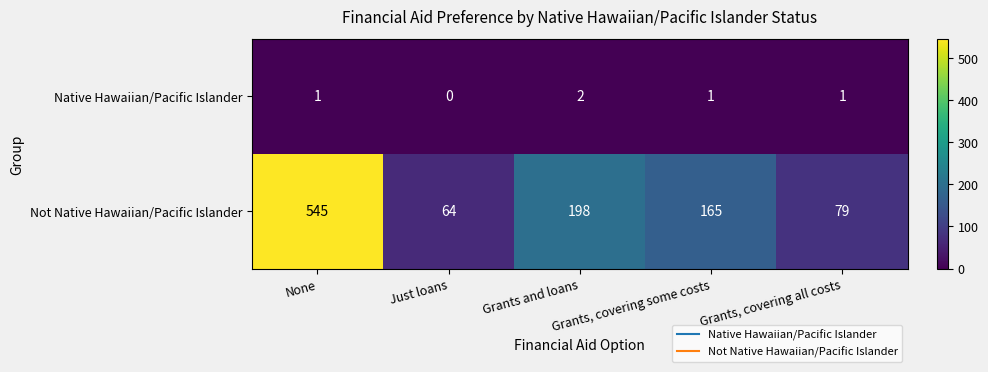

Which series has the widest spread of values?

Not Native Hawaiian/Pacific Islander